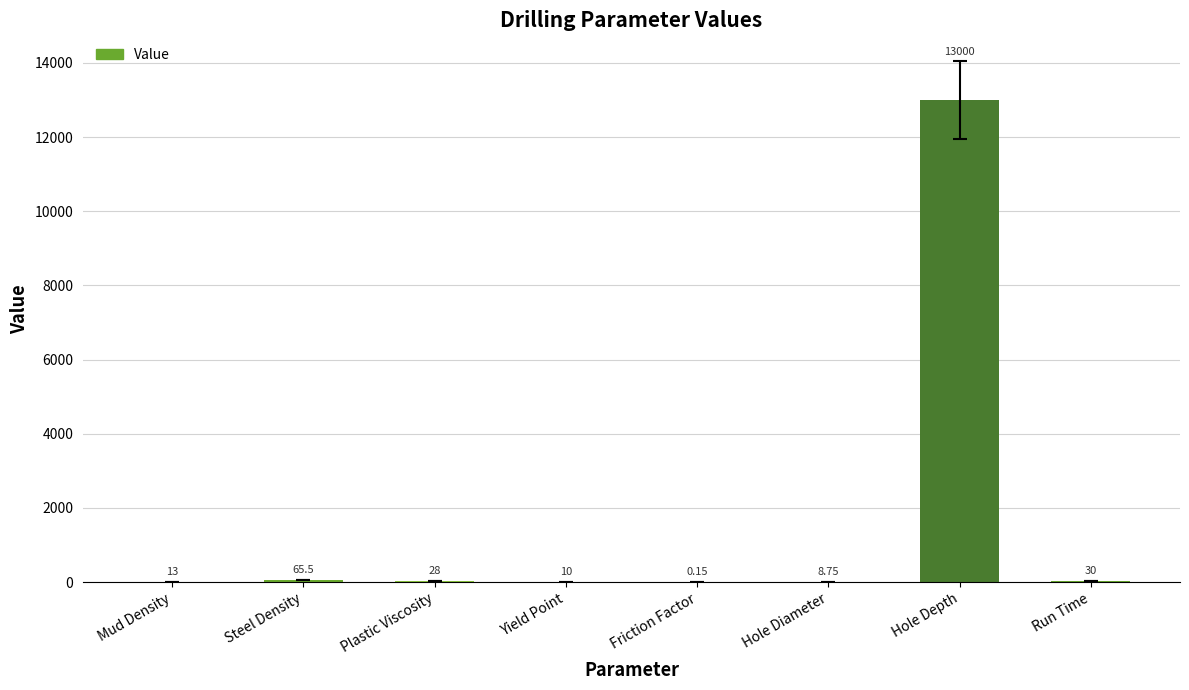

At which label is the value closest to 6500?

Steel Density